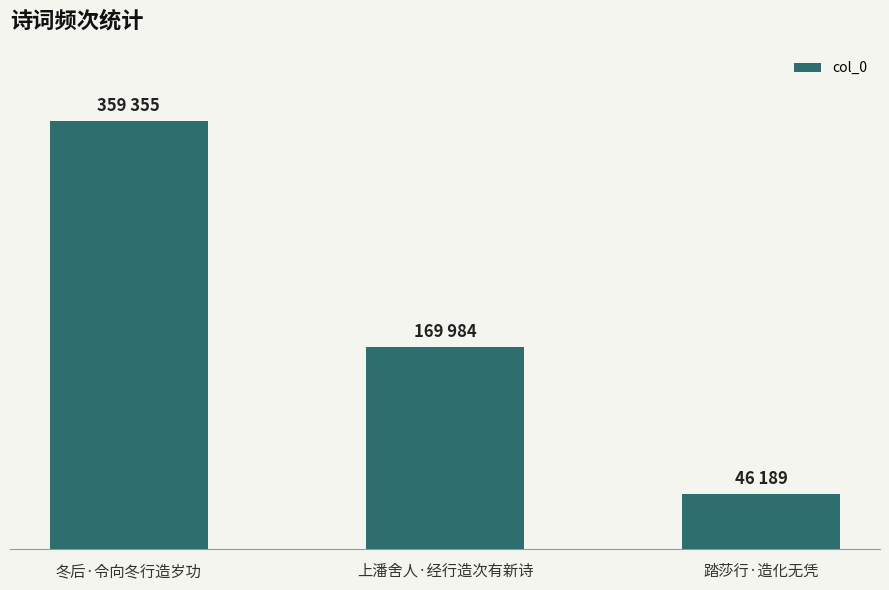

Are the bars horizontal?

No